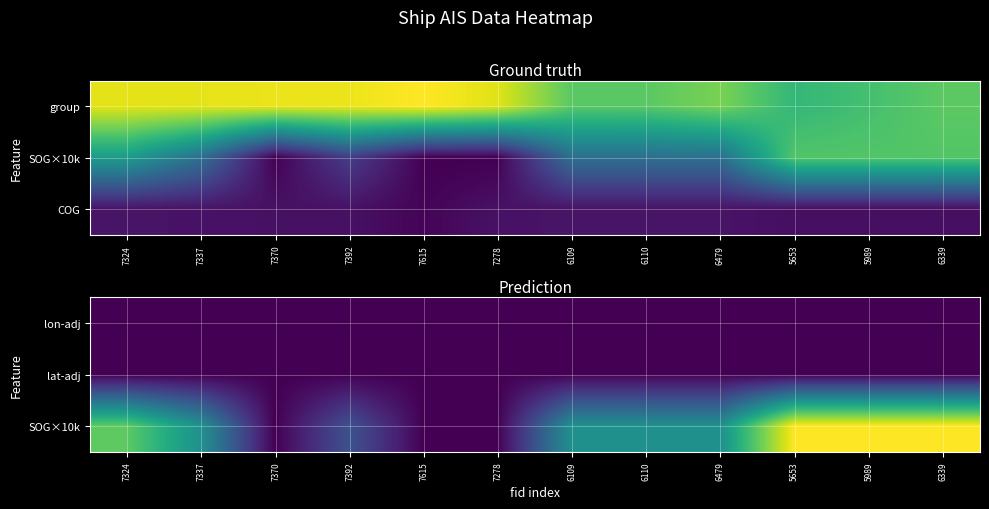

Which category has the lowest value in the lat-adj series?

7278